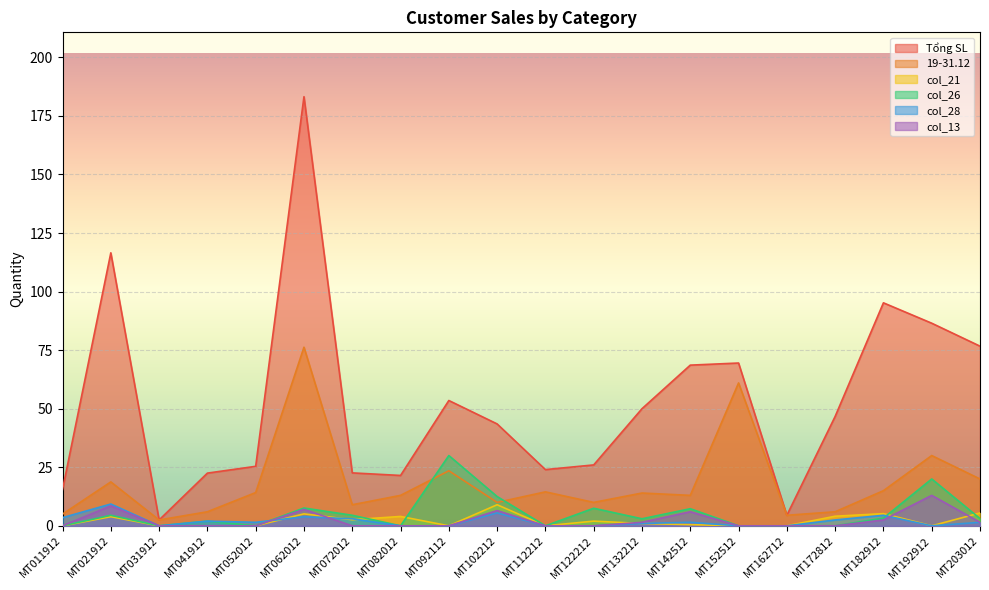

True or false: col_21 has a value of 0.0 at MT041912.

True